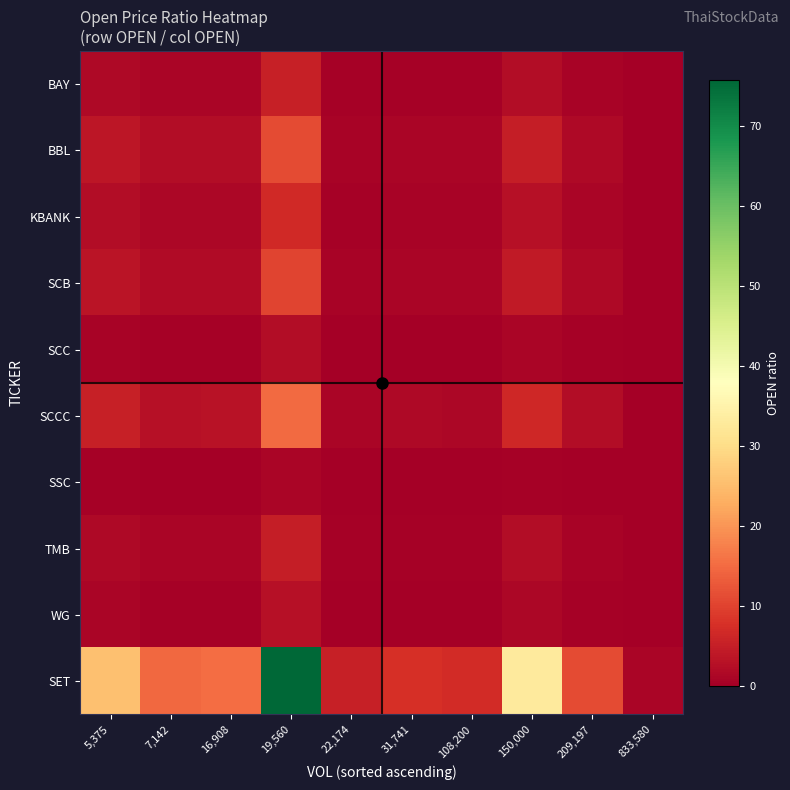

Which series has the widest spread of values?

SET